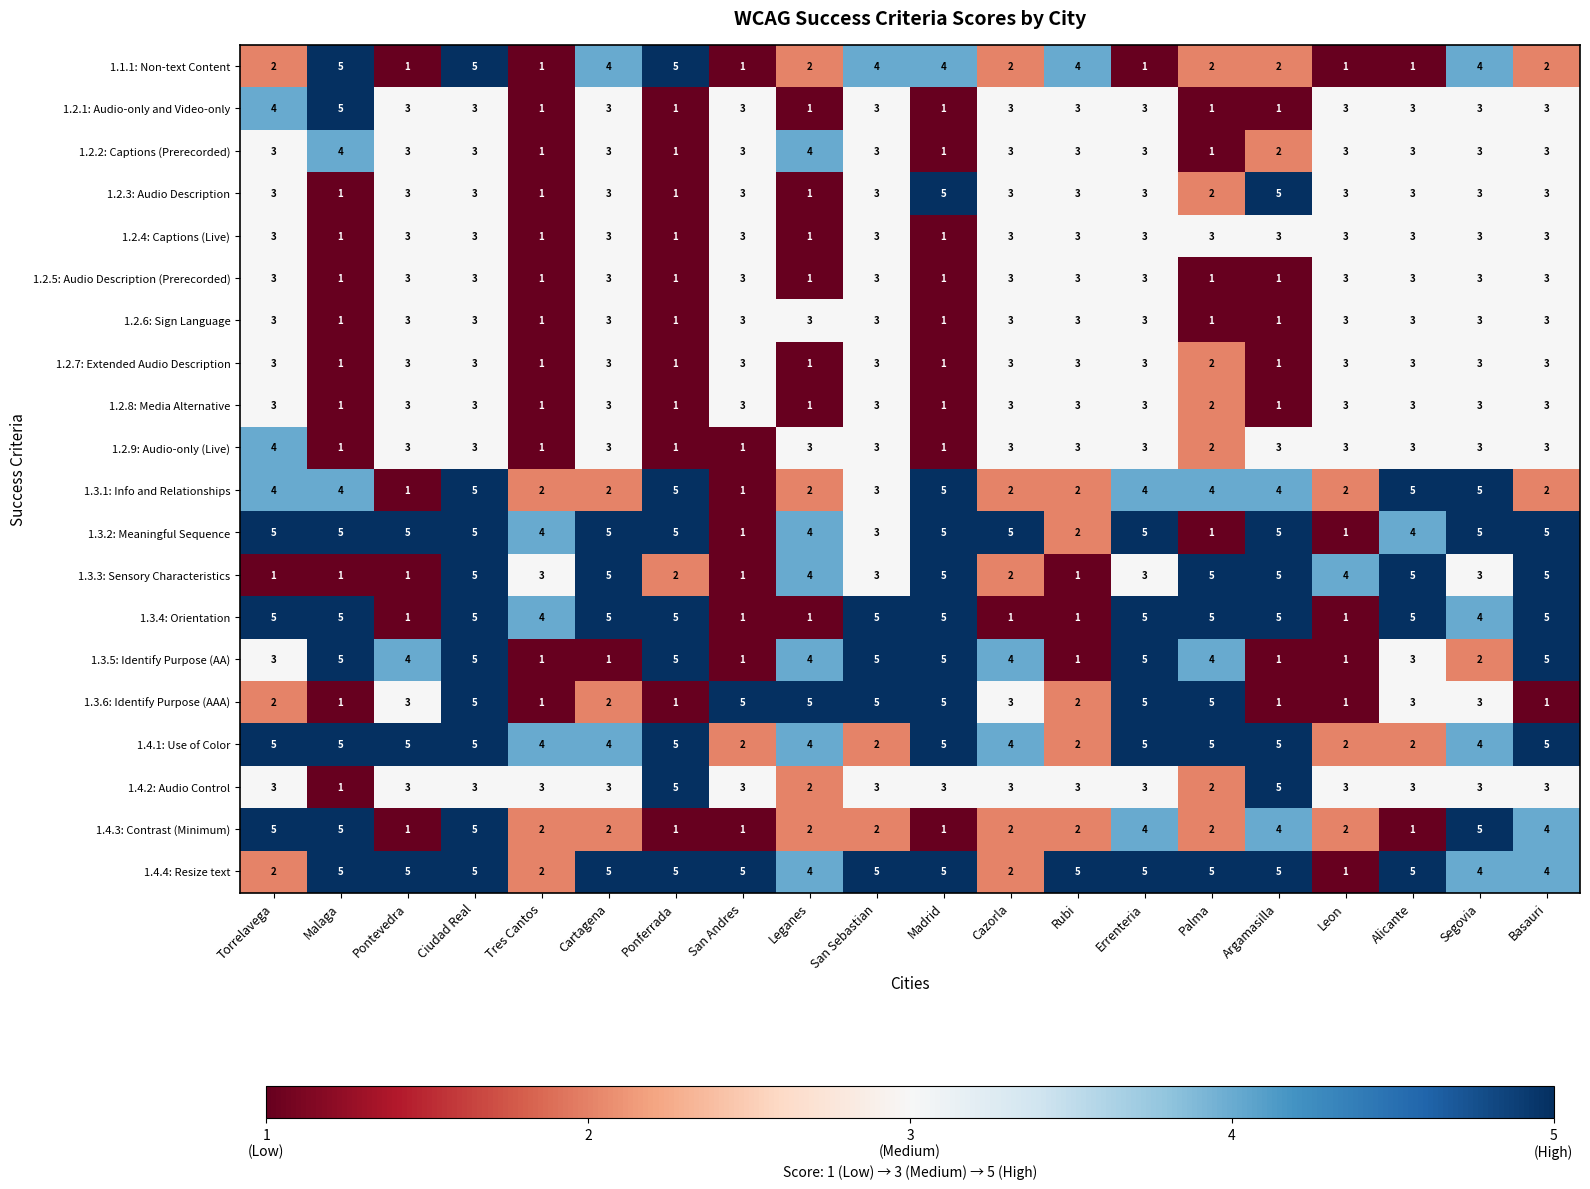

The value of 1.2.7: Extended Audio Description at Leganes is 1. True or false?

True